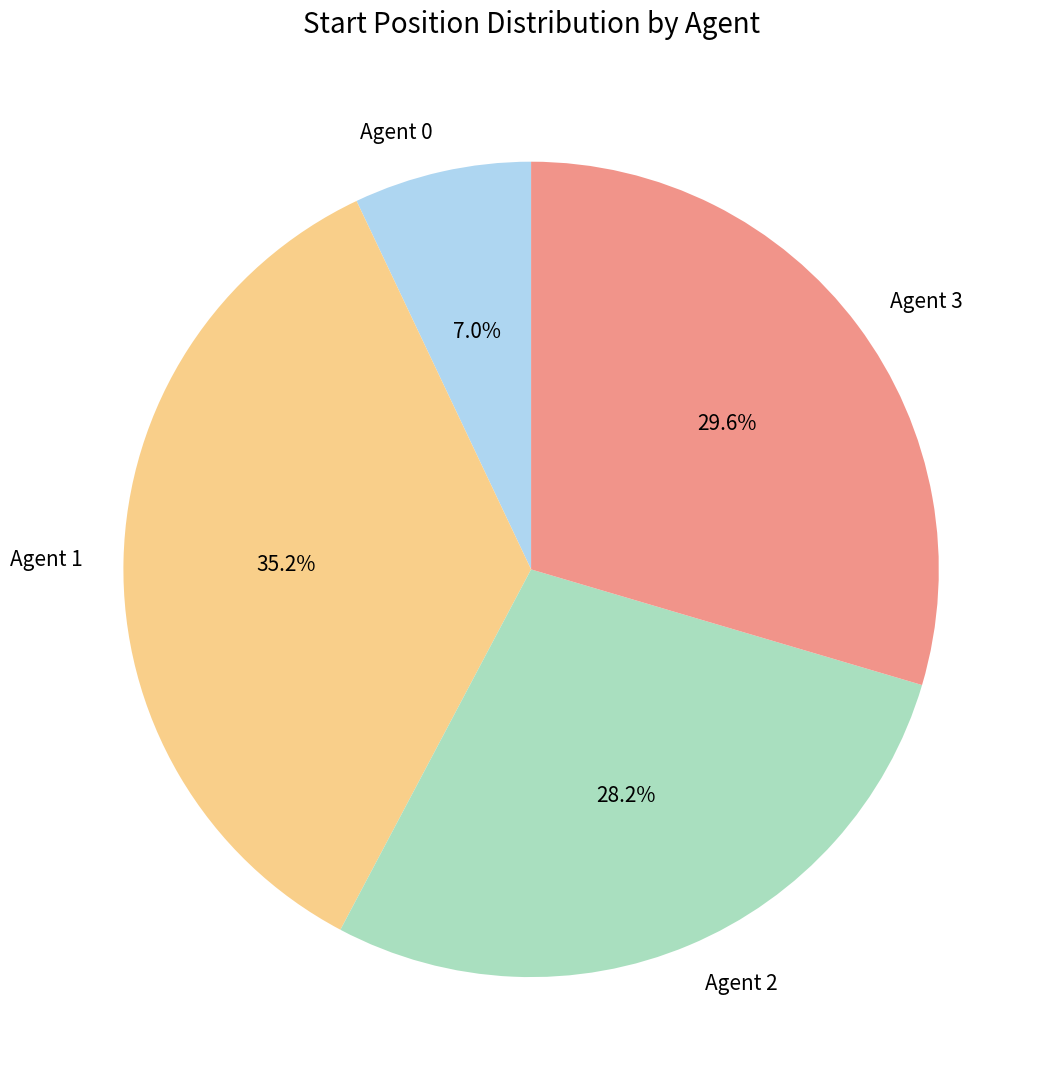

True or false: Agent 1 accounts for 20% of the total.

False